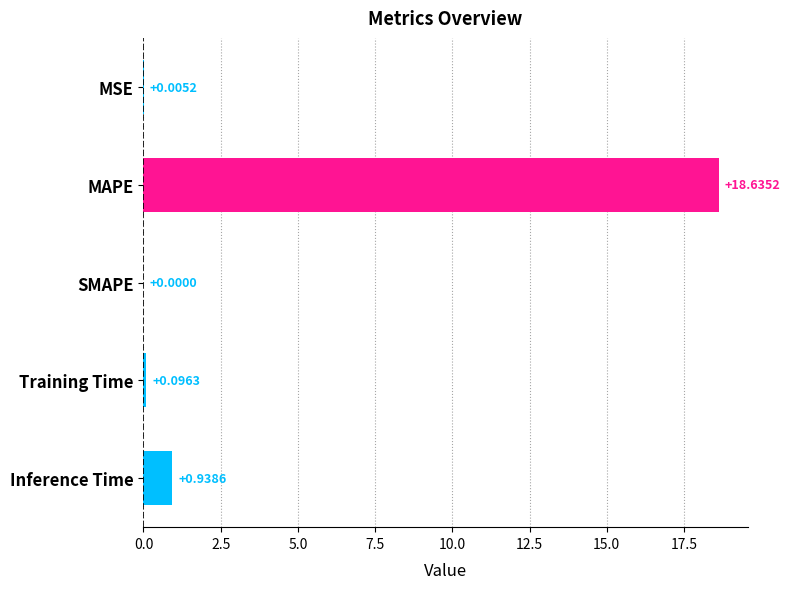

What is the average value?

3.9